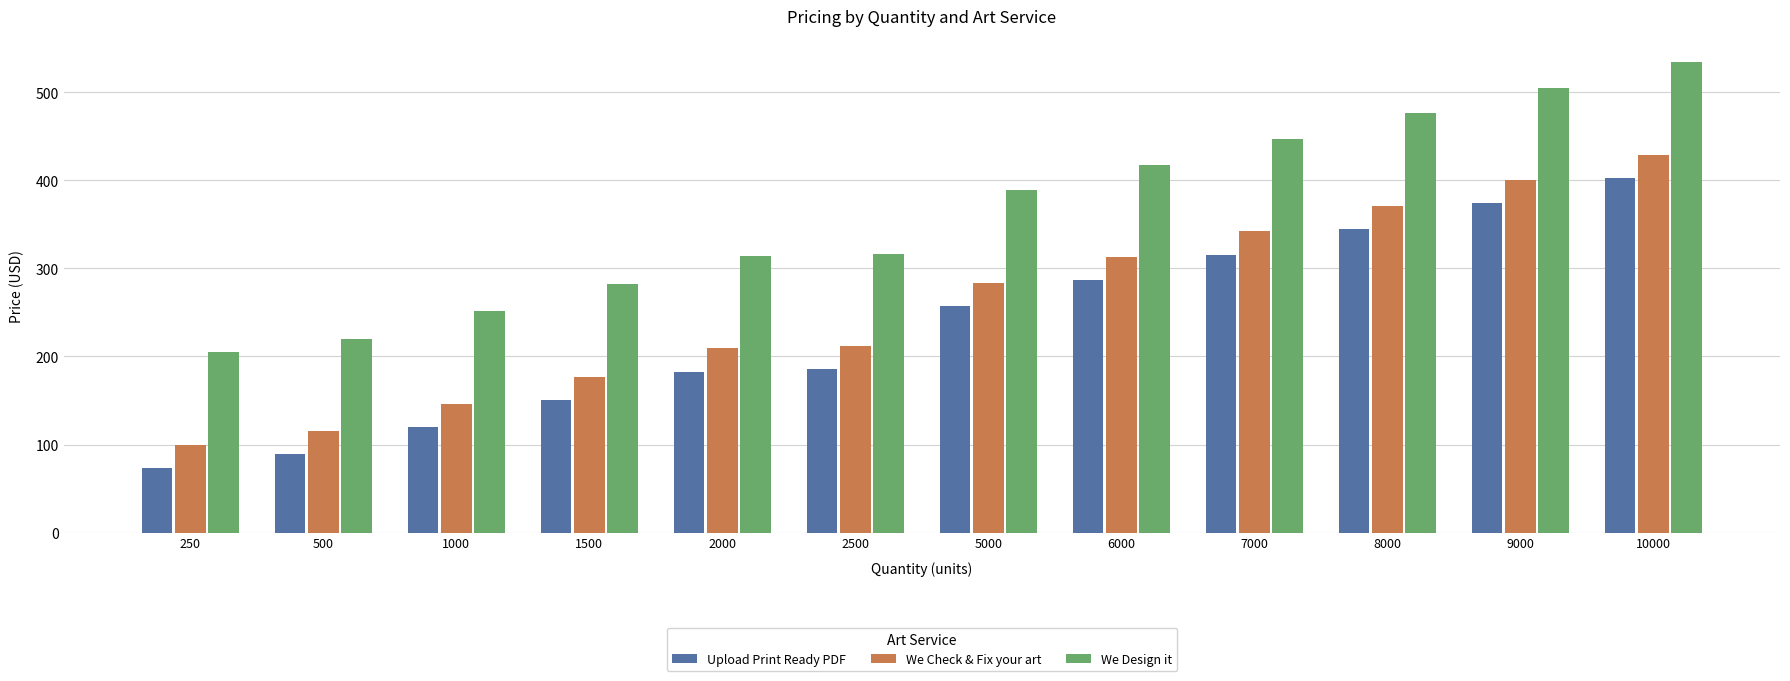

What is the average value of the Upload Print Ready PDF series?

231.8